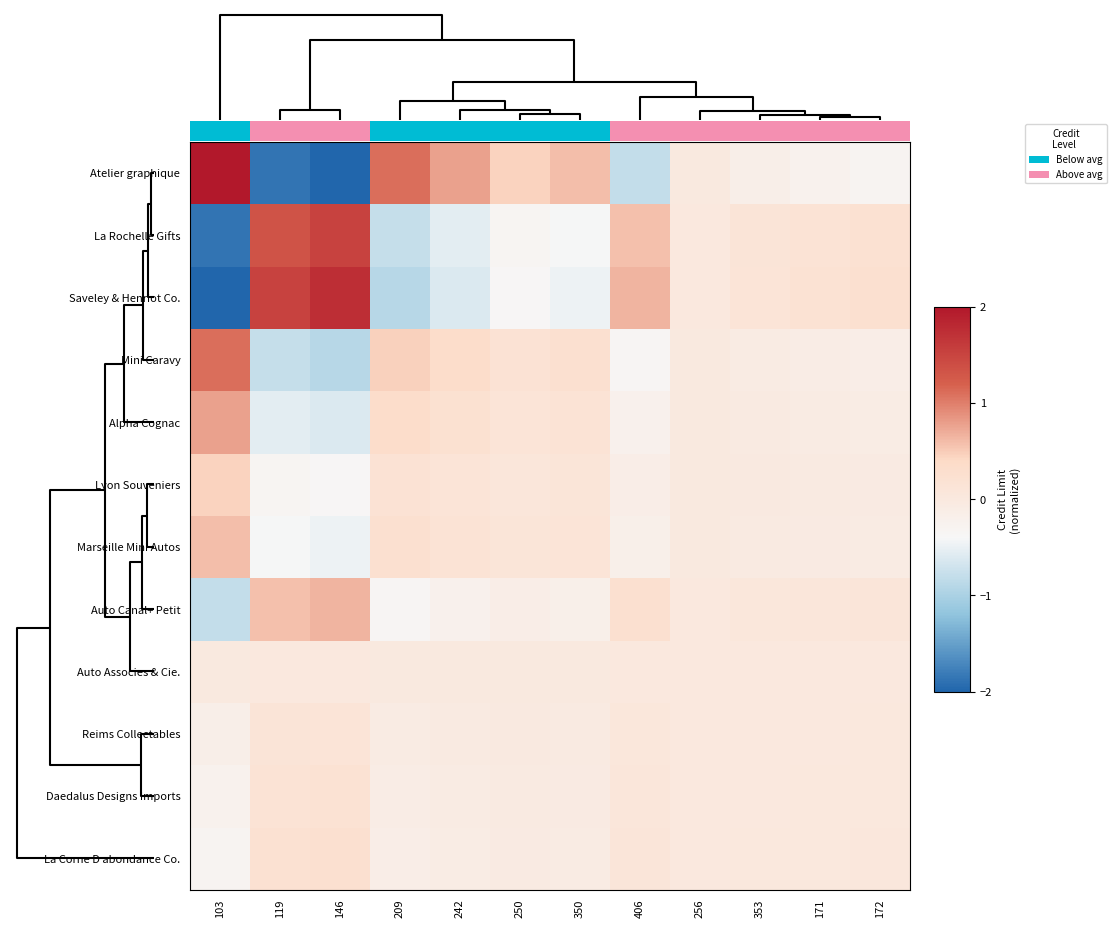

Is it true that Mini Caravy equals -0.6 at 406?

False